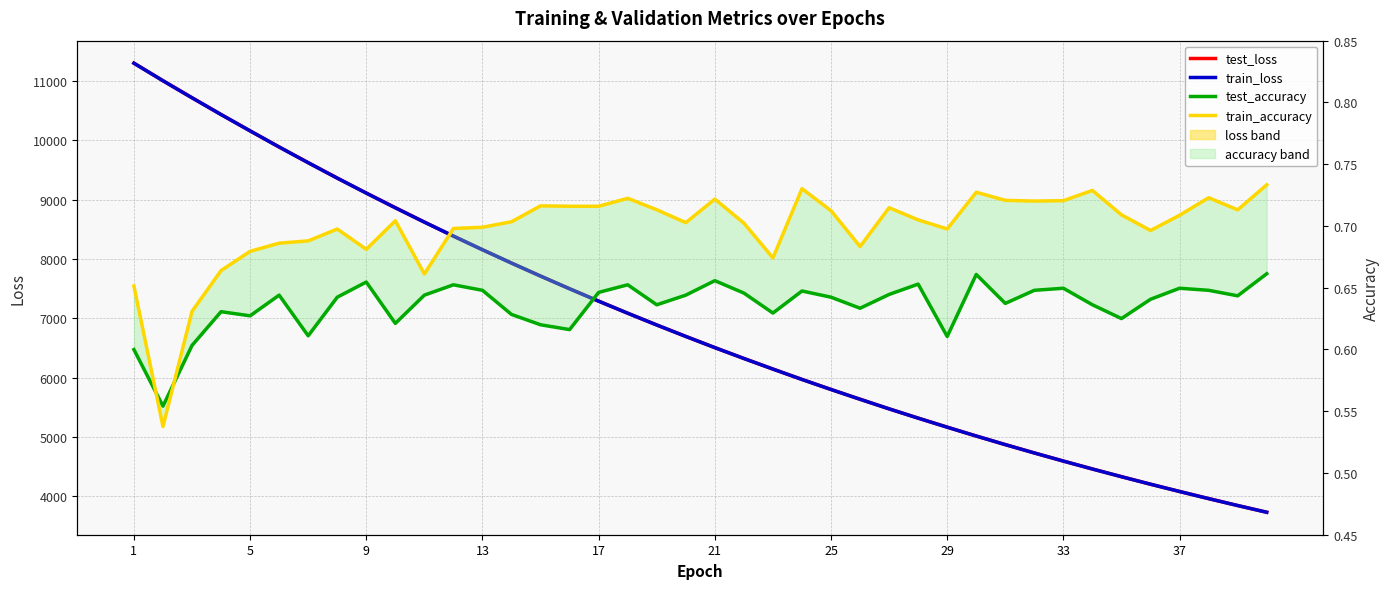

True or false: test_loss and train_accuracy cross at least once.

False